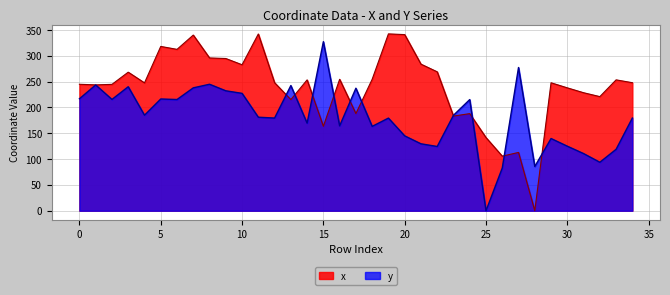

Is the value of x at 31 greater than the value of y at 25?

Yes